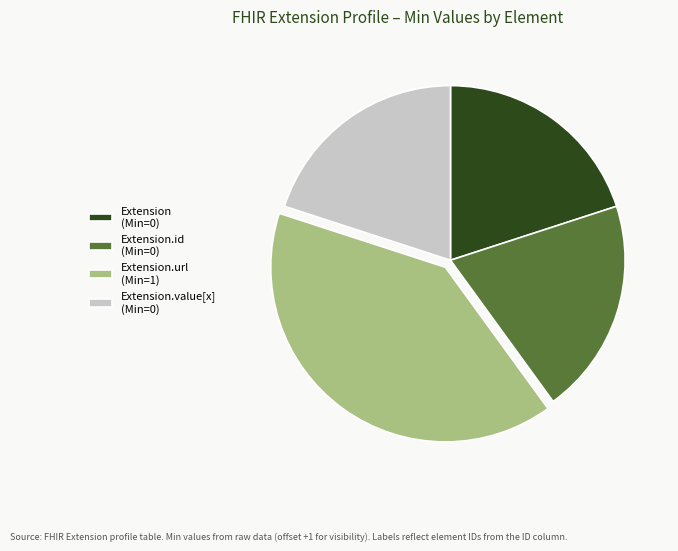

What is the ratio of the value at Extension.url (Min=1) to the value at Extension (Min=0)?

2.0